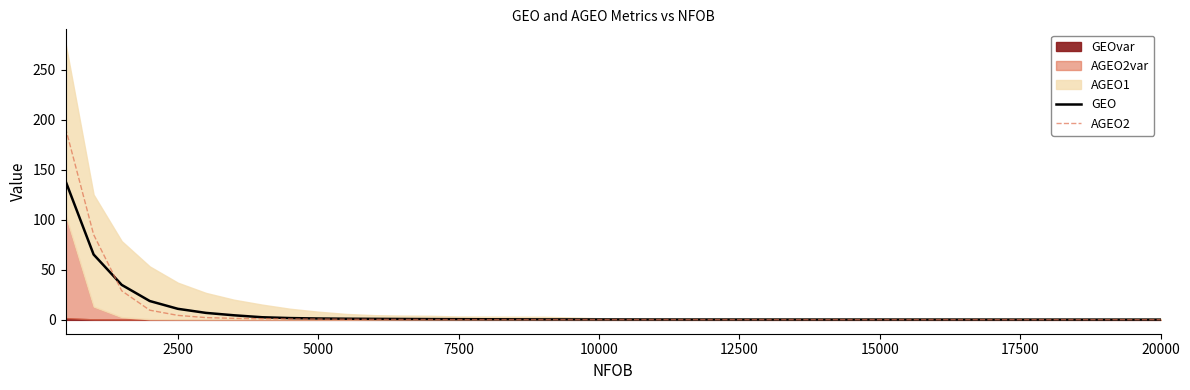

The GEO series shows 1.4 at 5000. True or false?

True